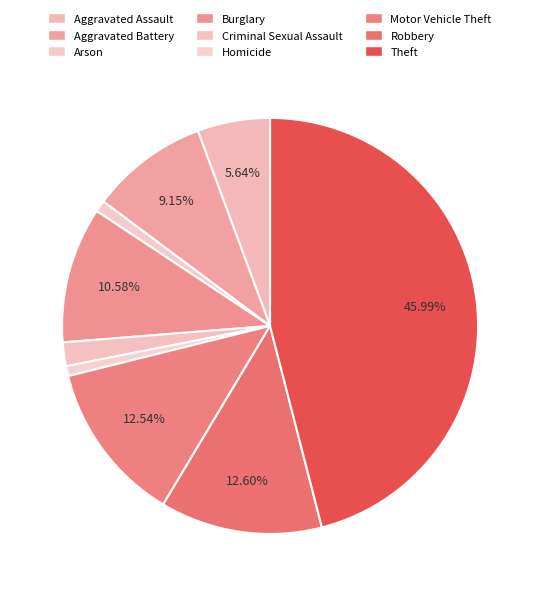

True or false: Arson accounts for 1% of the total.

True